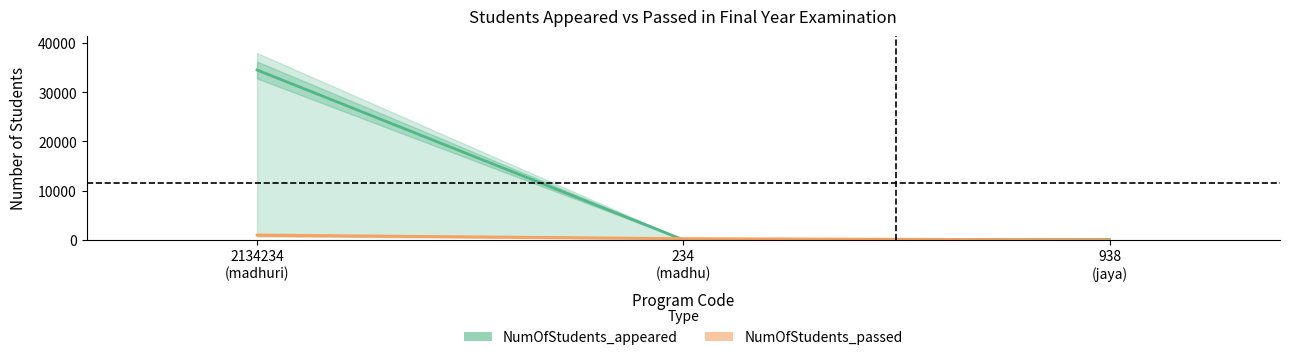

Which series has the largest total across all categories?

NumOfStudents_appeared